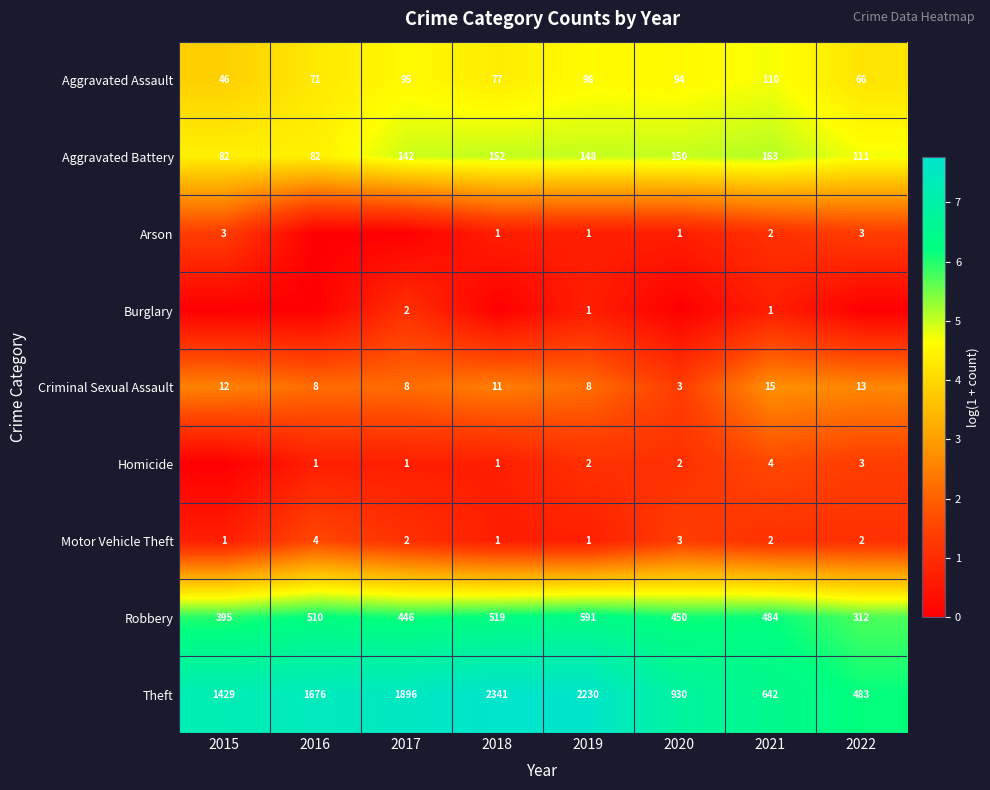

Which category has the highest value in the Motor Vehicle Theft series?

2016